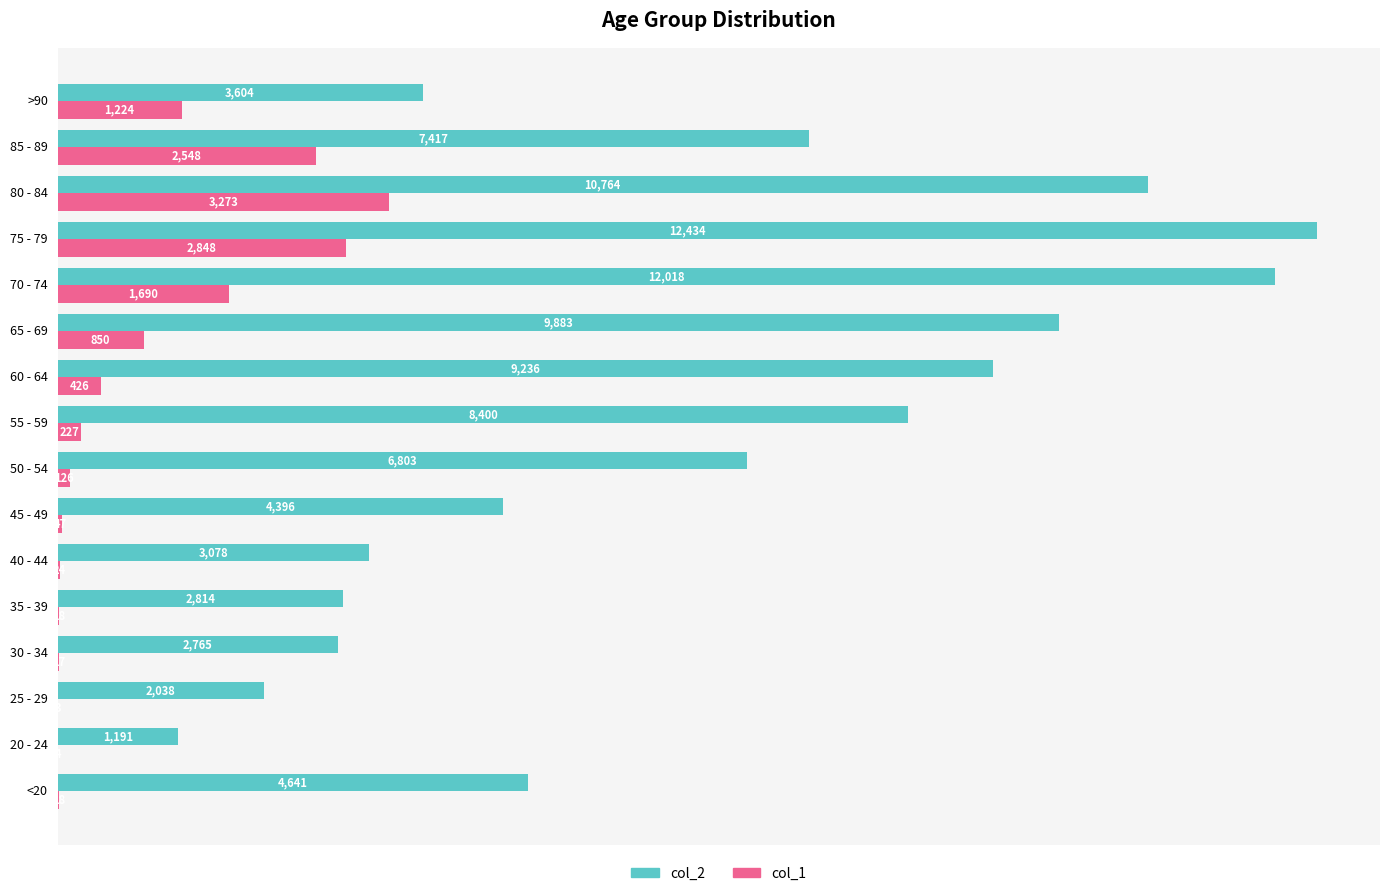

The col_2 series shows 794 at 20 - 24. True or false?

False